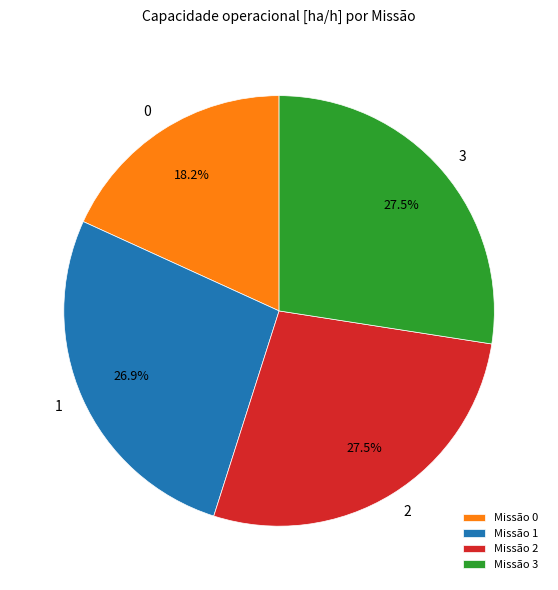

Do 1 and 0 together represent more than half of the pie?

No